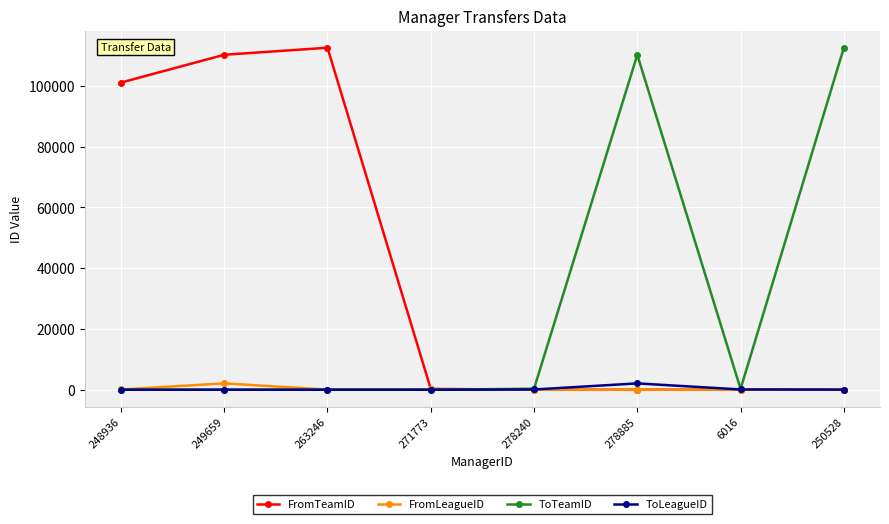

At how many categories does at least one series exceed 12116?

5